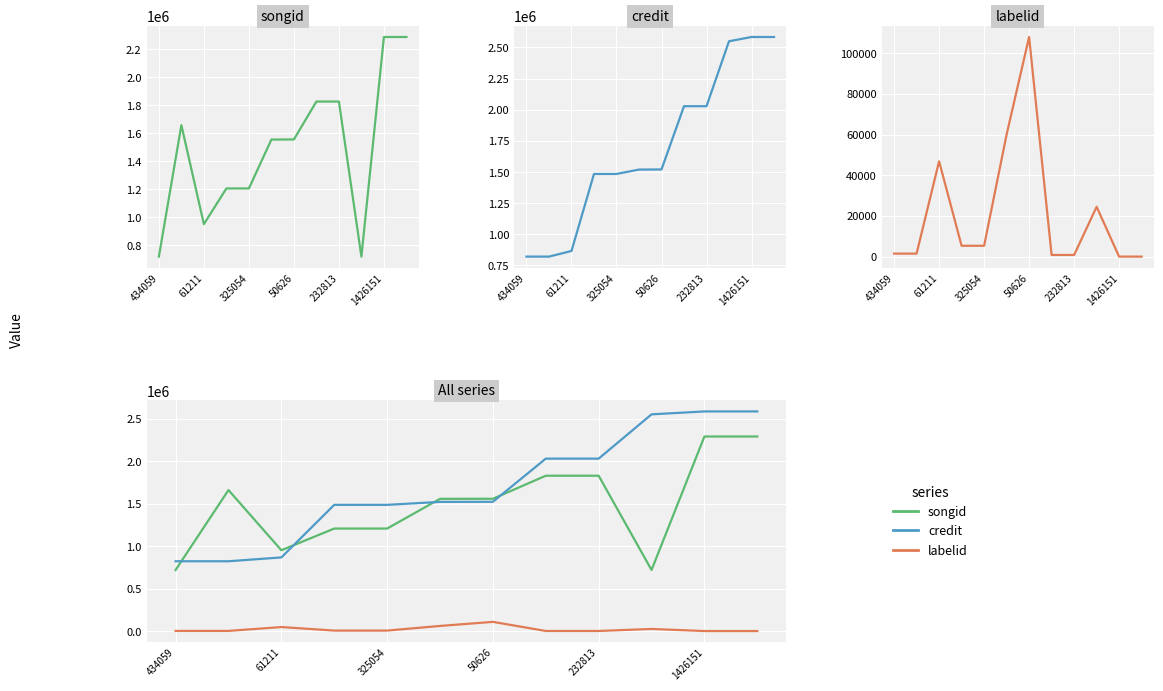

What is the difference between the labelid values at 6 and 1426151?

47968